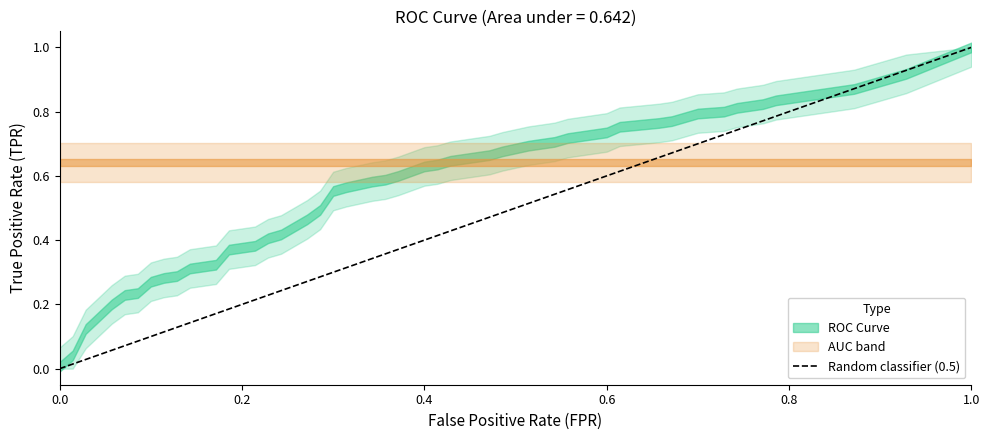

The value at 0.0 is -1. True or false?

False